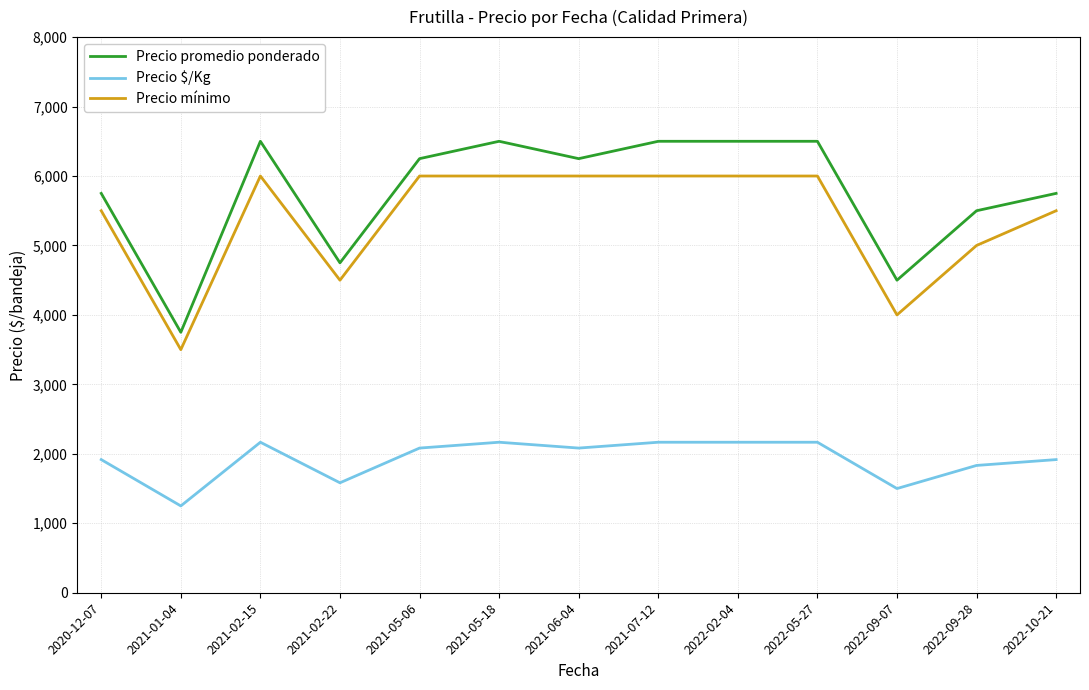

List the series in order of their peak value, highest first.

Precio promedio ponderado, Precio mínimo, Precio $/Kg